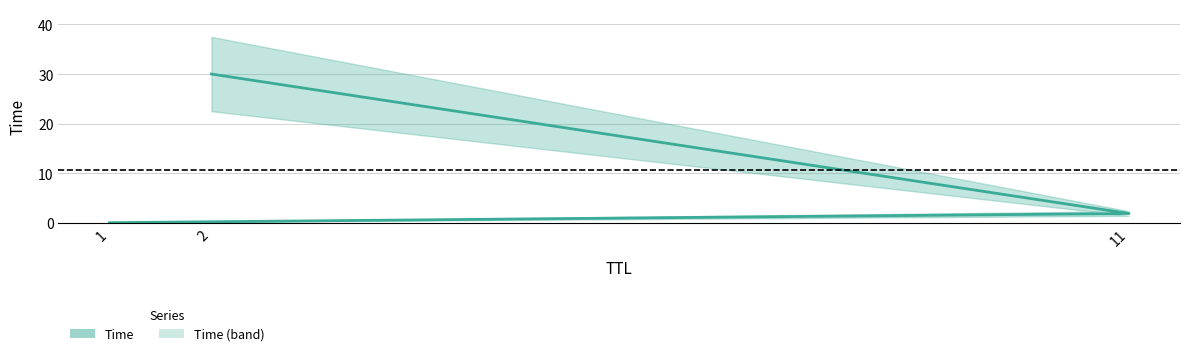

Count the number of values greater than 1.

2